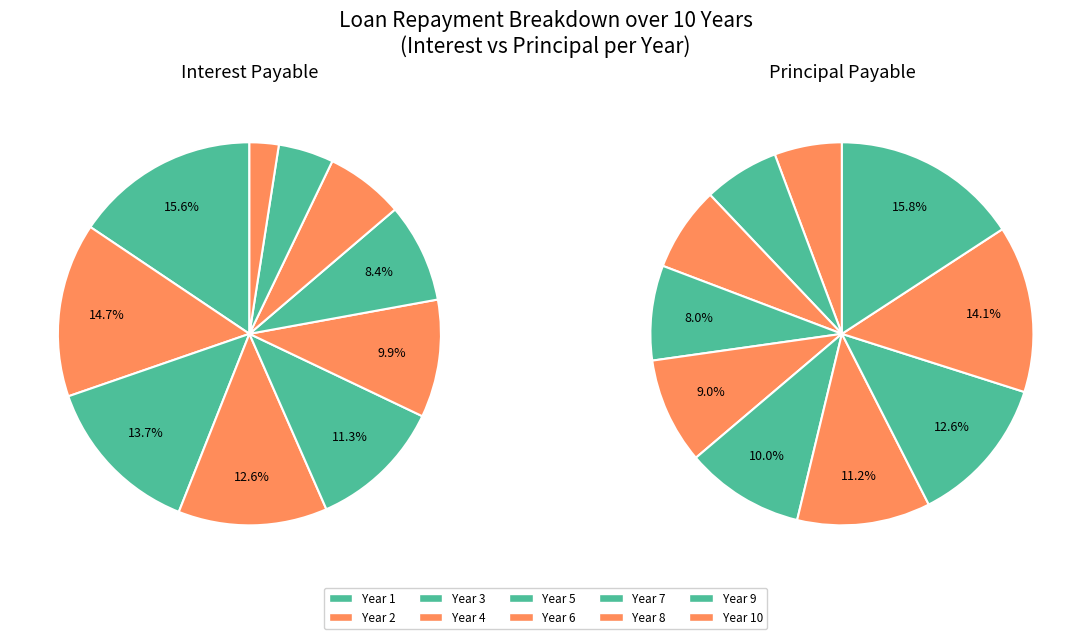

Which series has the largest range (max minus min)?

Interest Payable